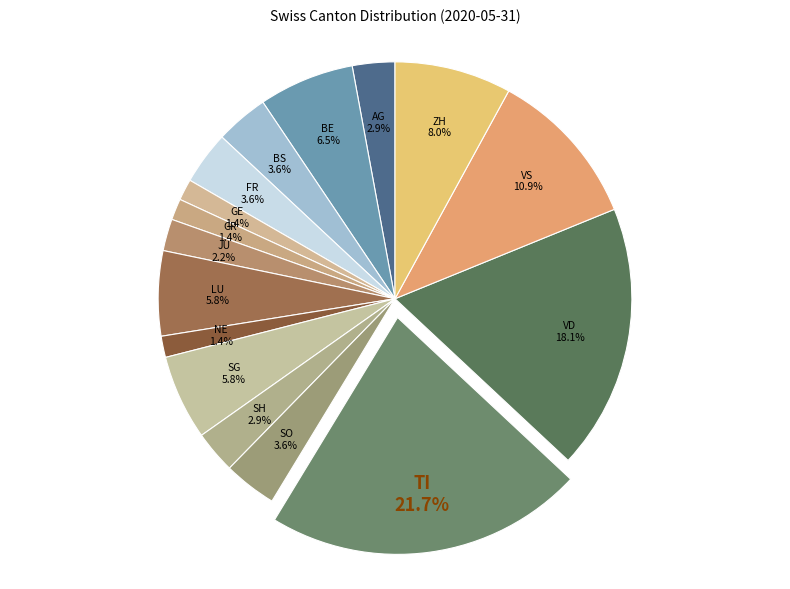

Is there any slice that represents more than half of the pie?

No